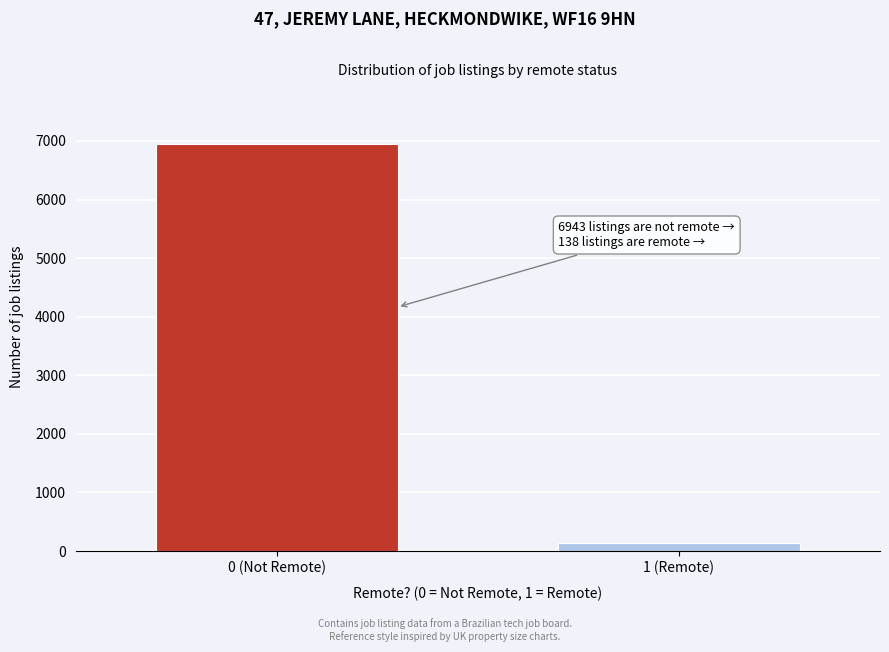

Reading left to right, list all the values displayed in this chart.

6943	138